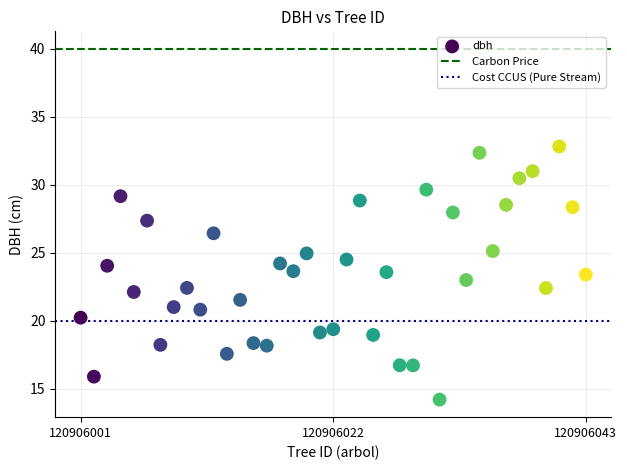

What is the range of Y values (max minus min)?

18.6